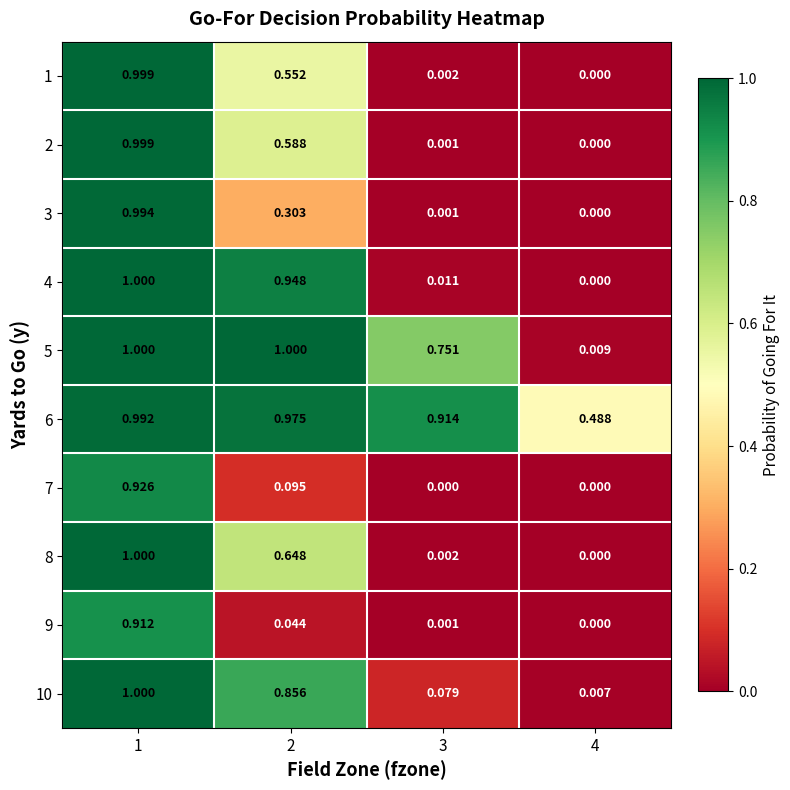

Which series has the largest total across all categories?

6